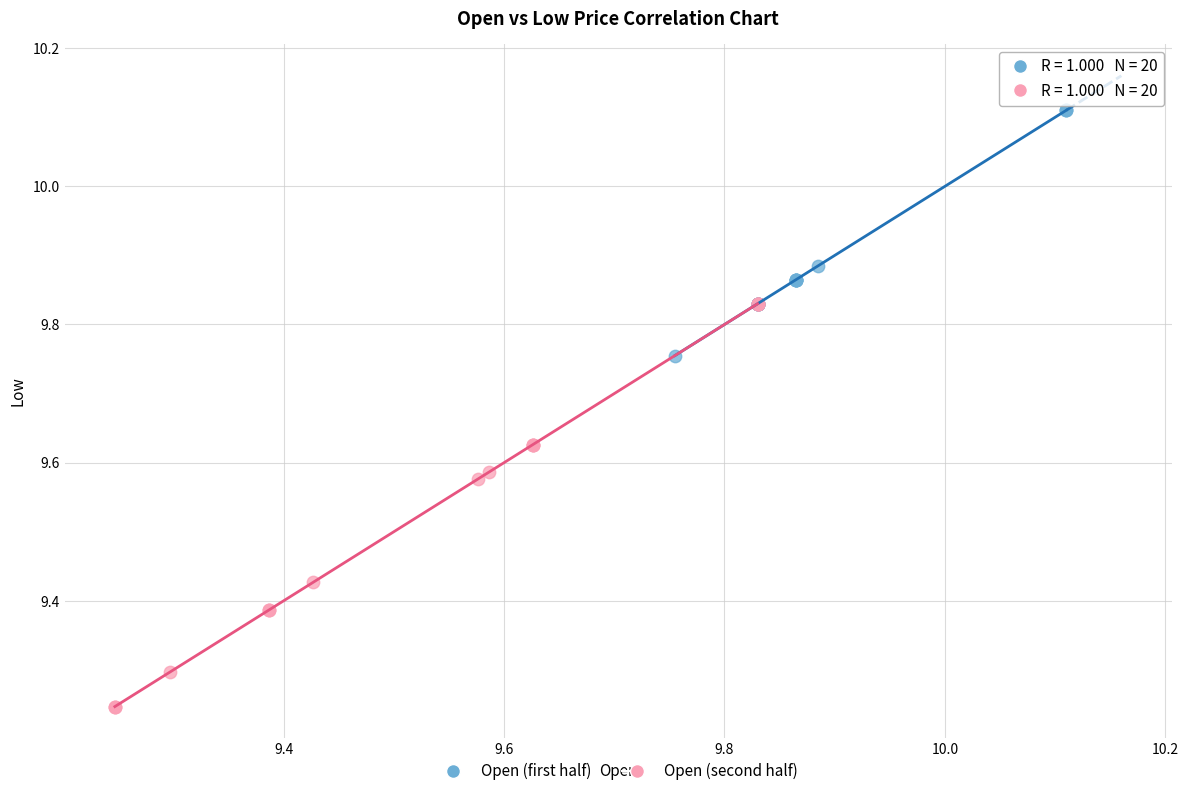

Which series contains the highest Y value?

Open (first half)